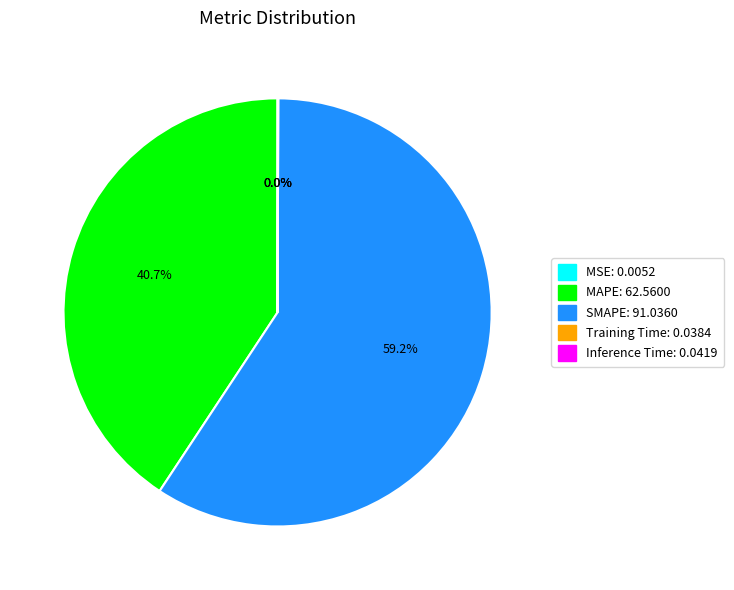

To the nearest percent, what is the difference between the largest and smallest slice percentages?

59%